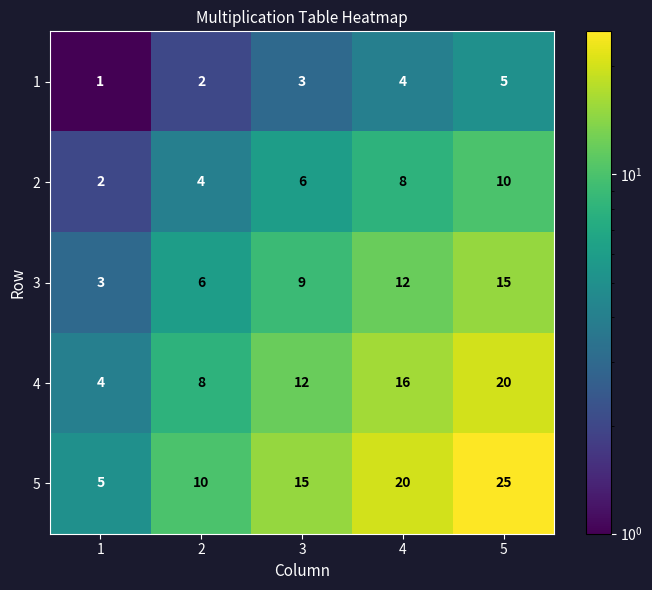

List the series in order of their overall mean, highest first.

5, 4, 3, 2, 1